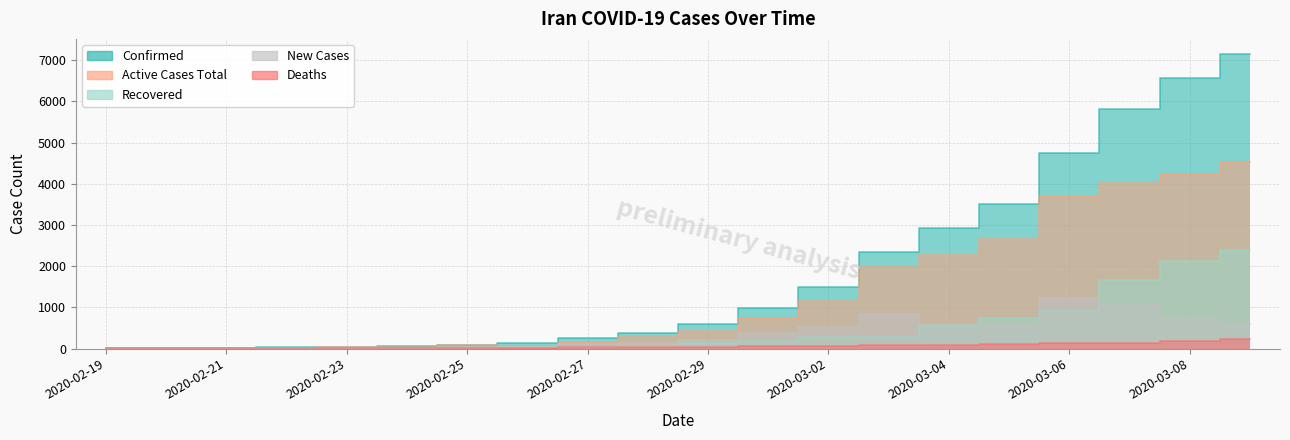

True or false: confirmed has a value of 31 at 2020-02-26.

False